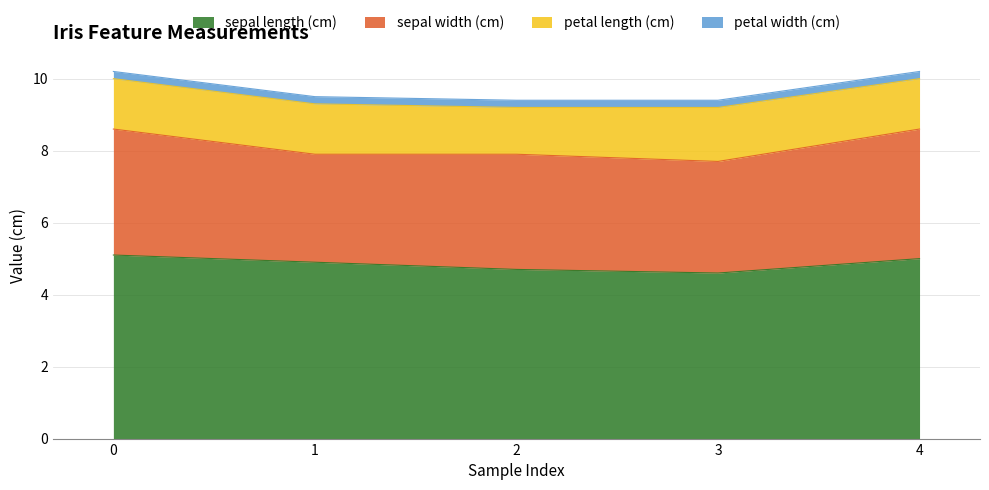

How many series are shown in this chart?

4